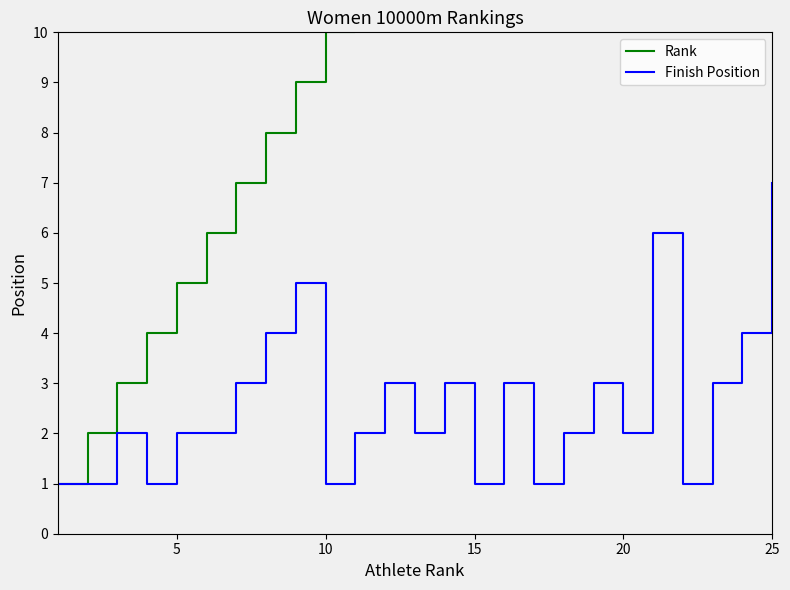

The value of Finish Position at 5 is 2. True or false?

True